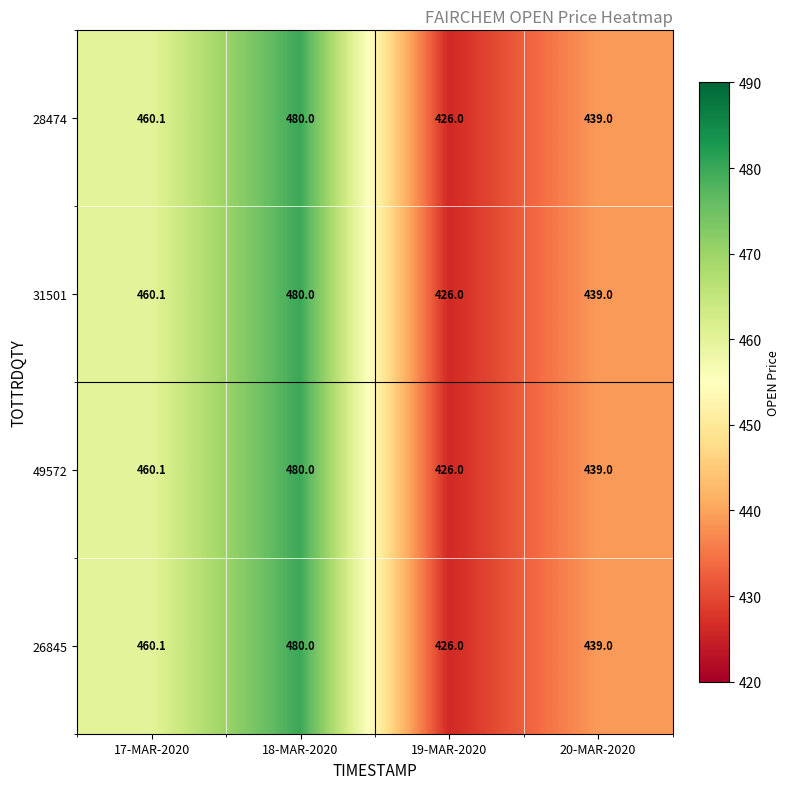

Where does the 49572 series first go above 460?

17-MAR-2020